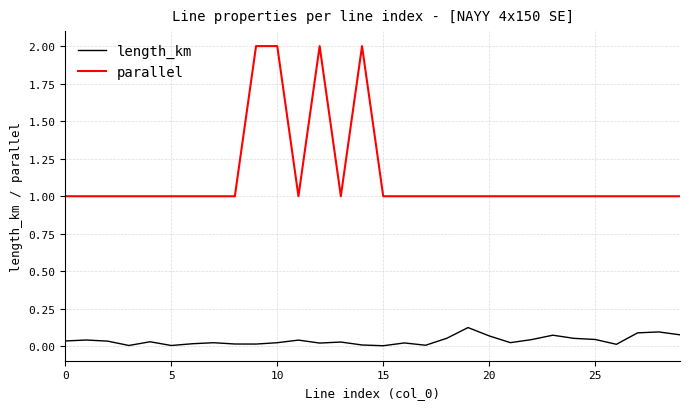

True or false: length_km and parallel intersect in this chart.

False